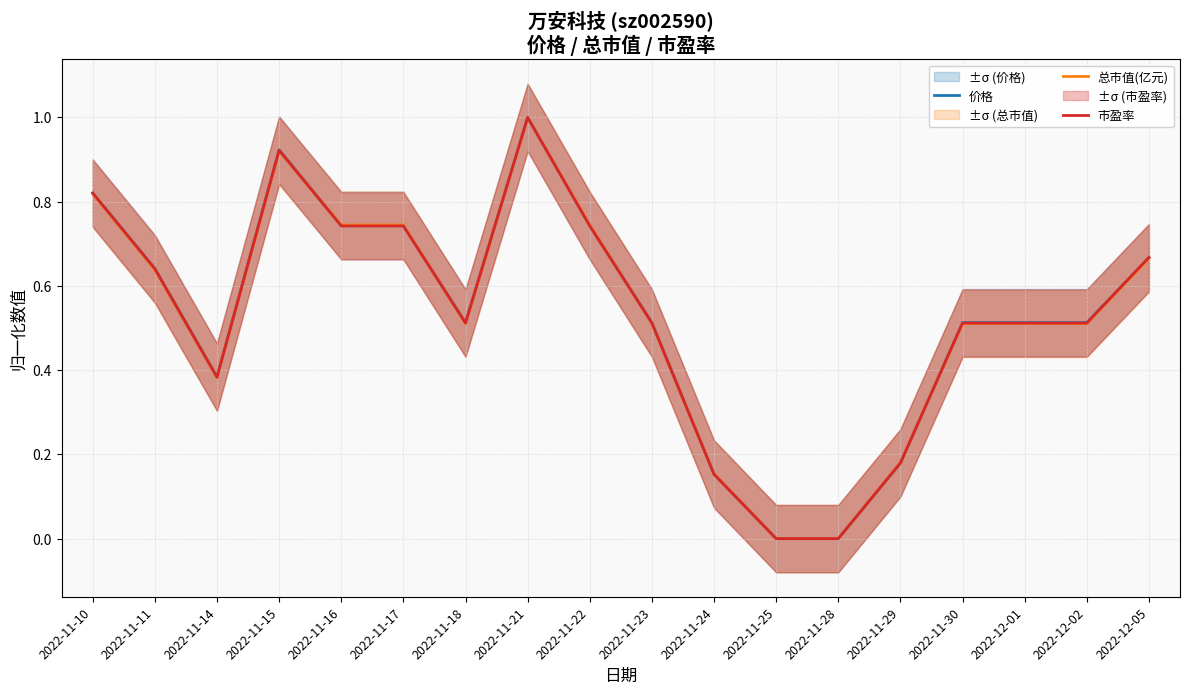

How many distinct data groups are displayed?

3